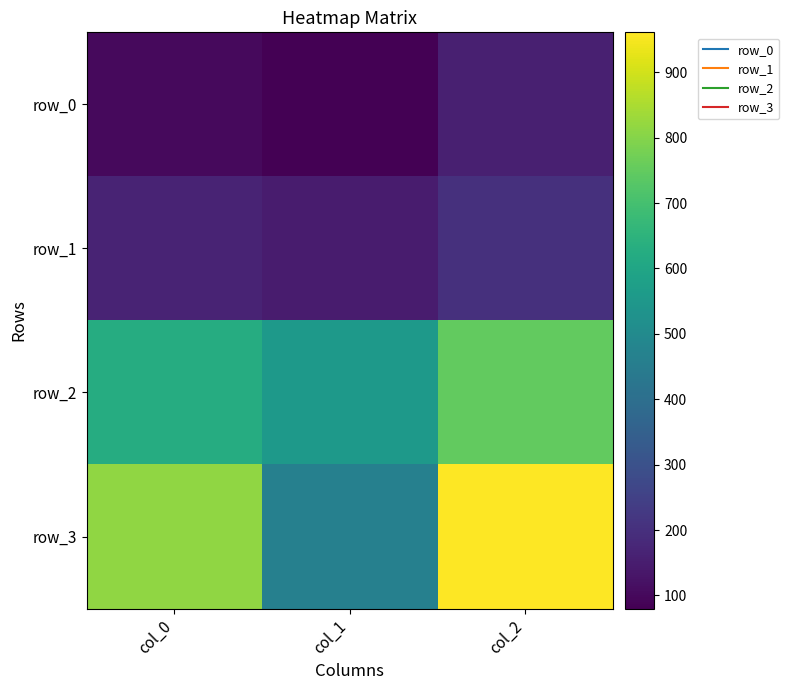

Rank the categories by row_0 value from highest to lowest.

col_2, col_0, col_1